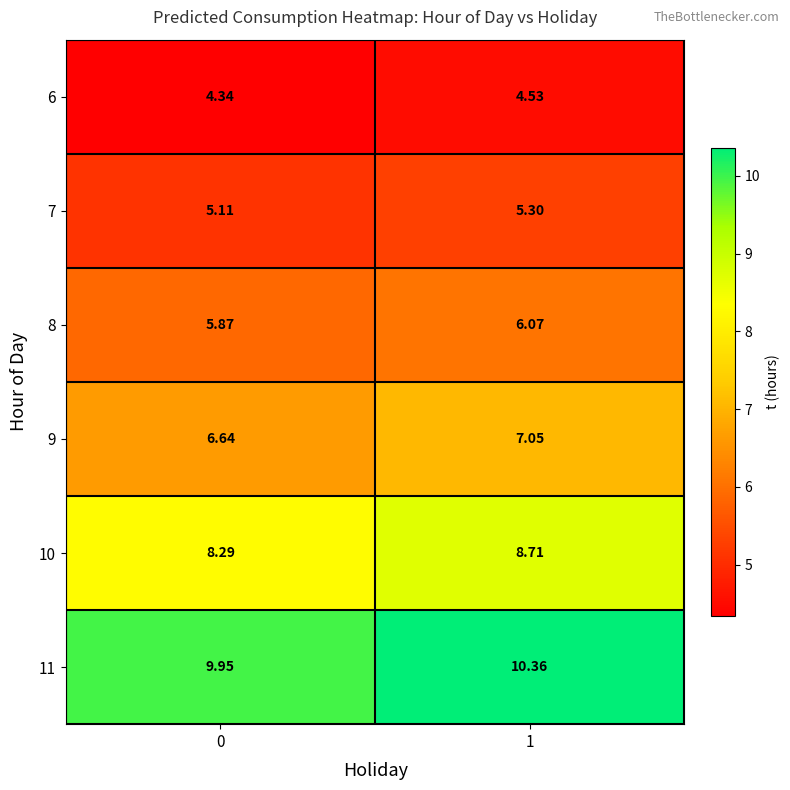

What is the spread (max minus min) of values at 0?

5.6